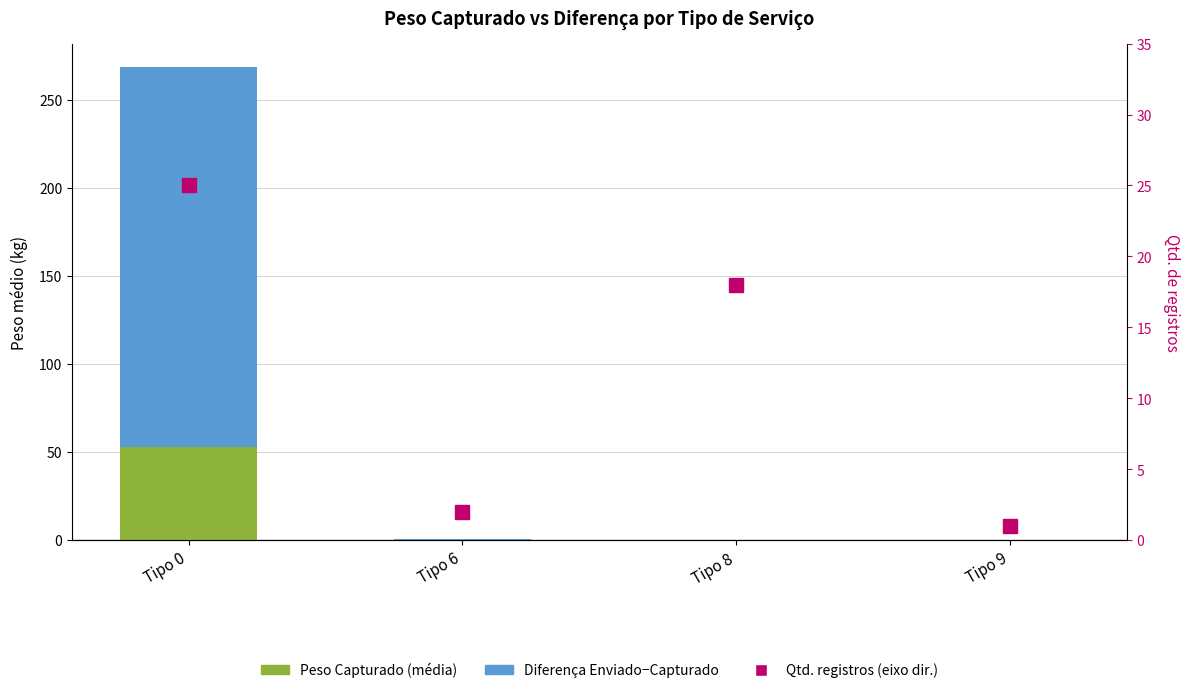

Which series has the largest range (max minus min)?

Diferença Enviado−Capturado